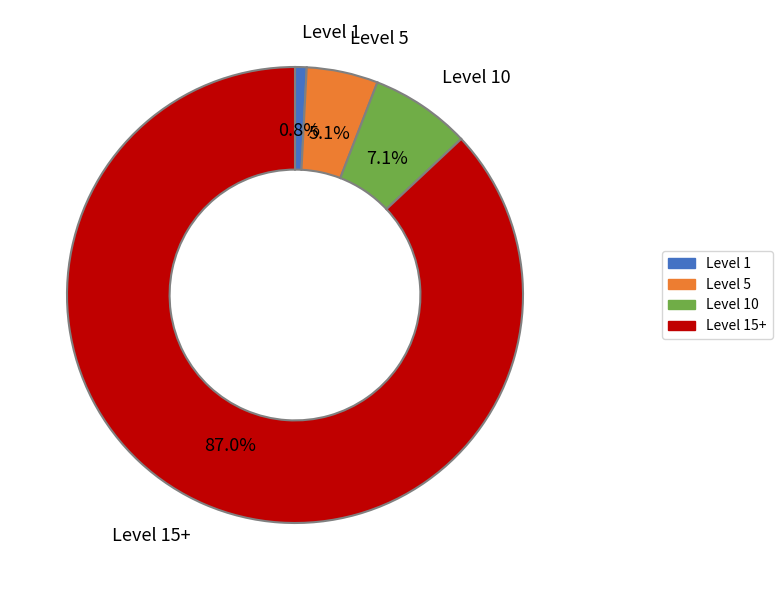

How many slices are in this pie chart?

4